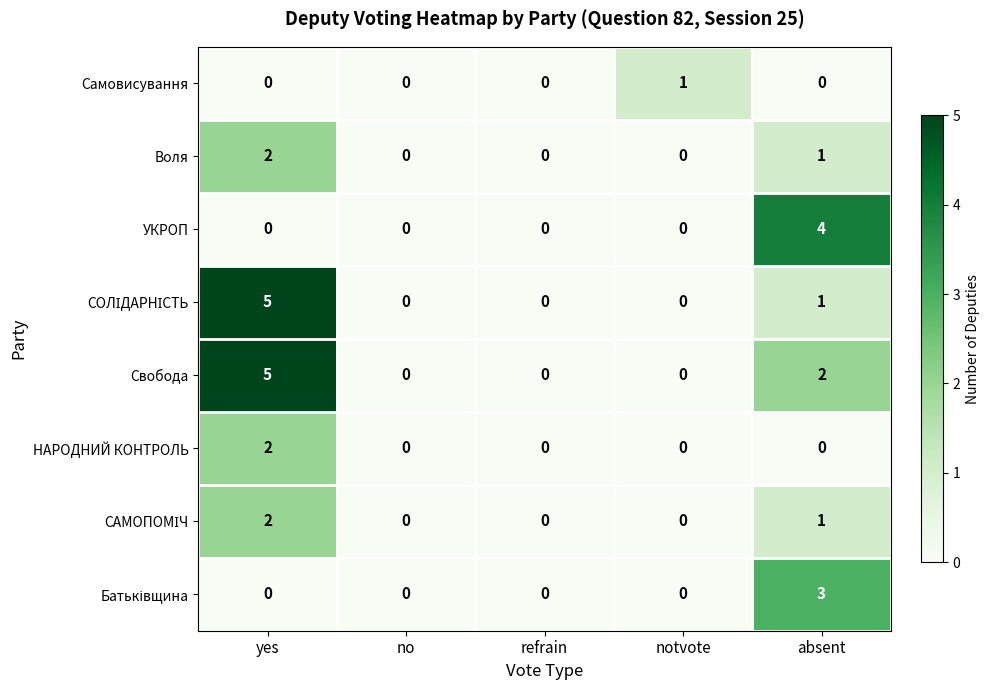

Which label corresponds to the largest value in the chart?

yes